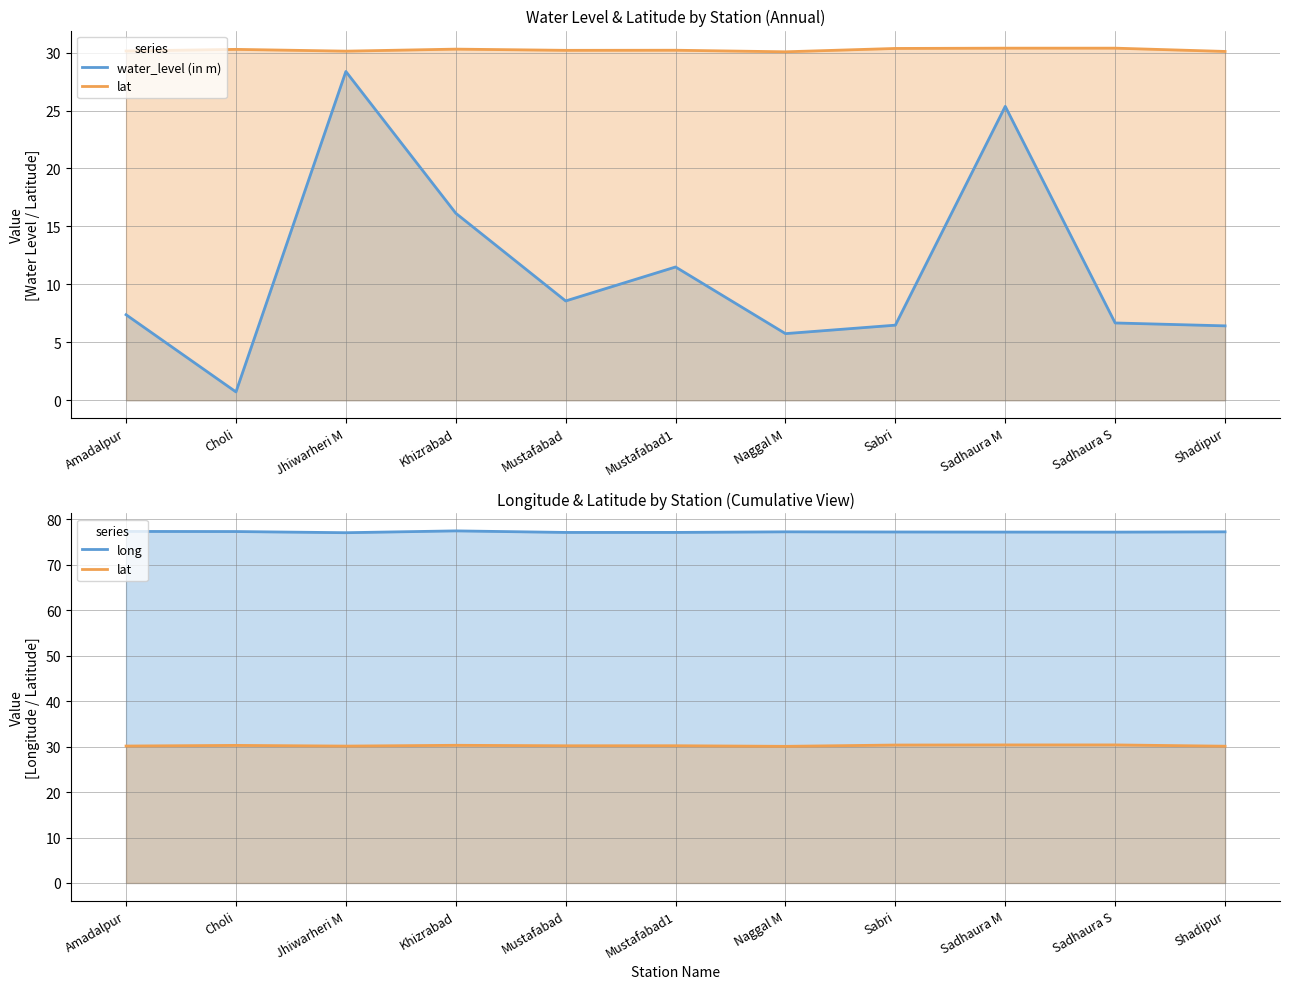

How many series are shown in this chart?

3